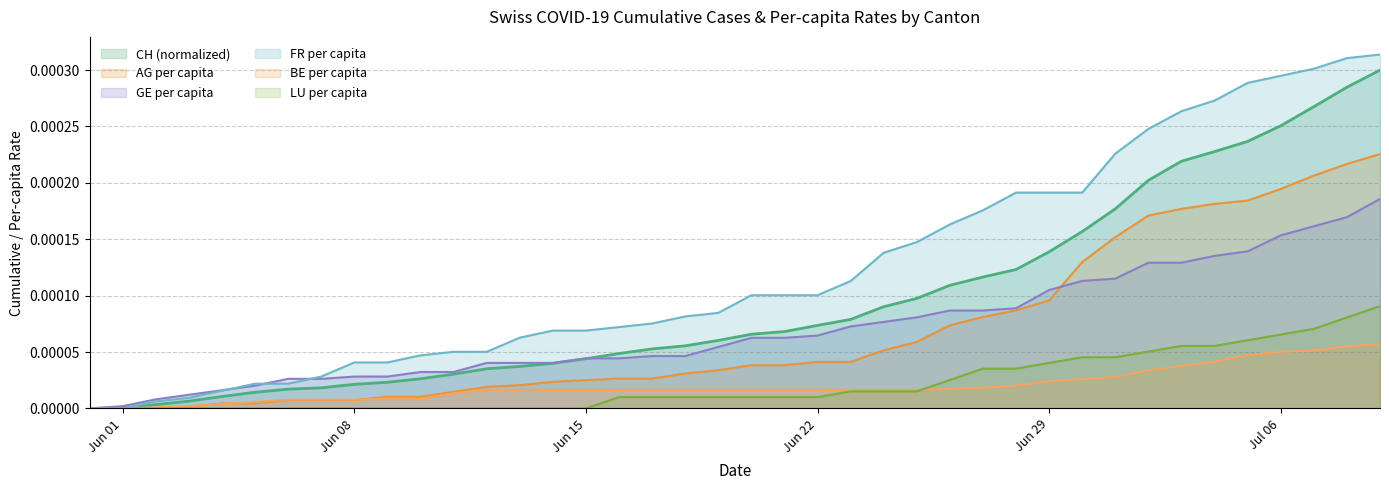

True or false: LU_pc and AG_pc intersect in this chart.

False